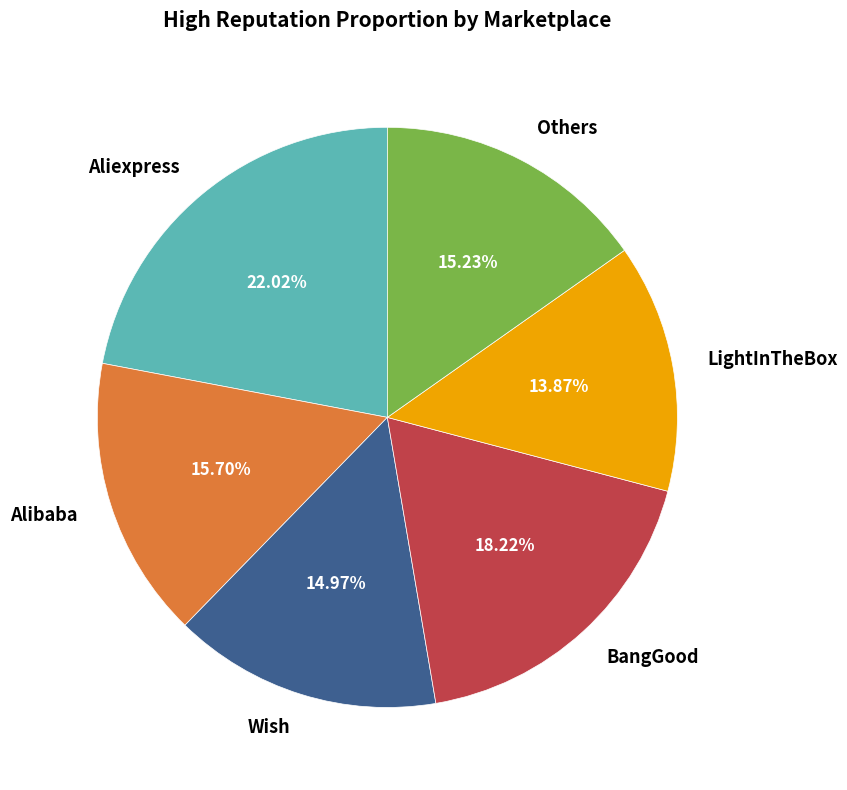

Does LightInTheBox account for over 50% of the chart?

No